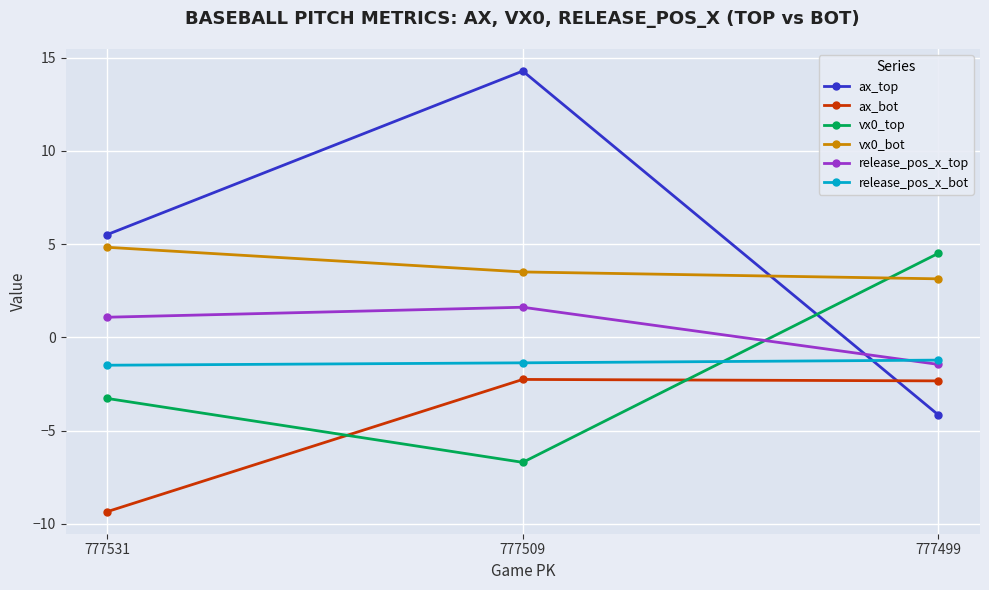

Rank the series by their maximum value, from highest to lowest.

ax_top, vx0_bot, vx0_top, release_pos_x_top, release_pos_x_bot, ax_bot